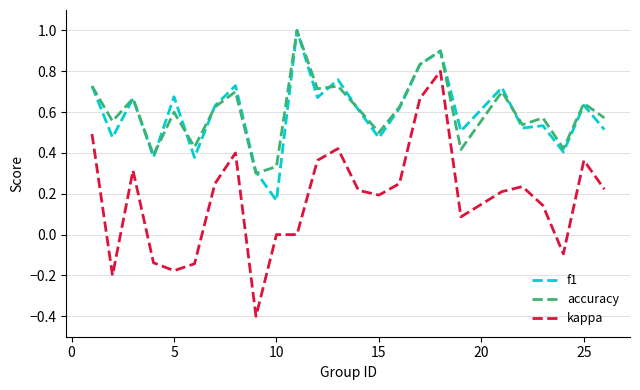

True or false: f1 and kappa intersect in this chart.

False